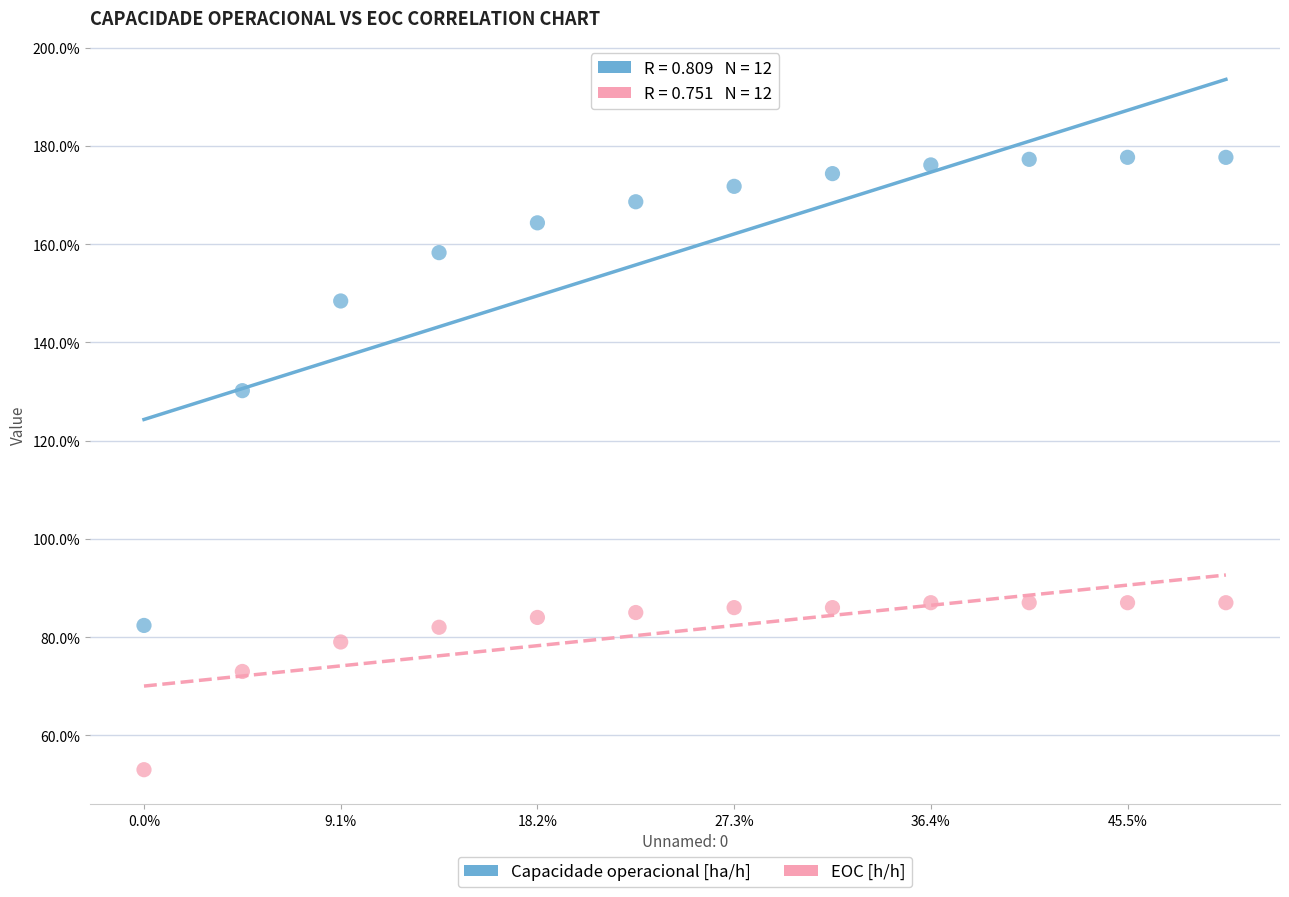

Which series has the widest spread of Y values?

Capacidade operacional [ha/h]